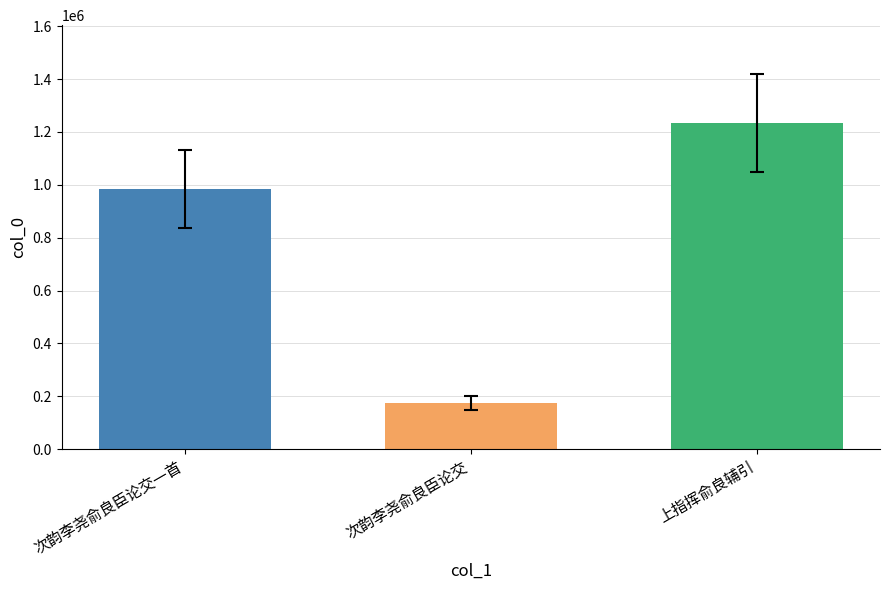

At which category does the chart reach its peak across all series?

上指挥俞良辅引